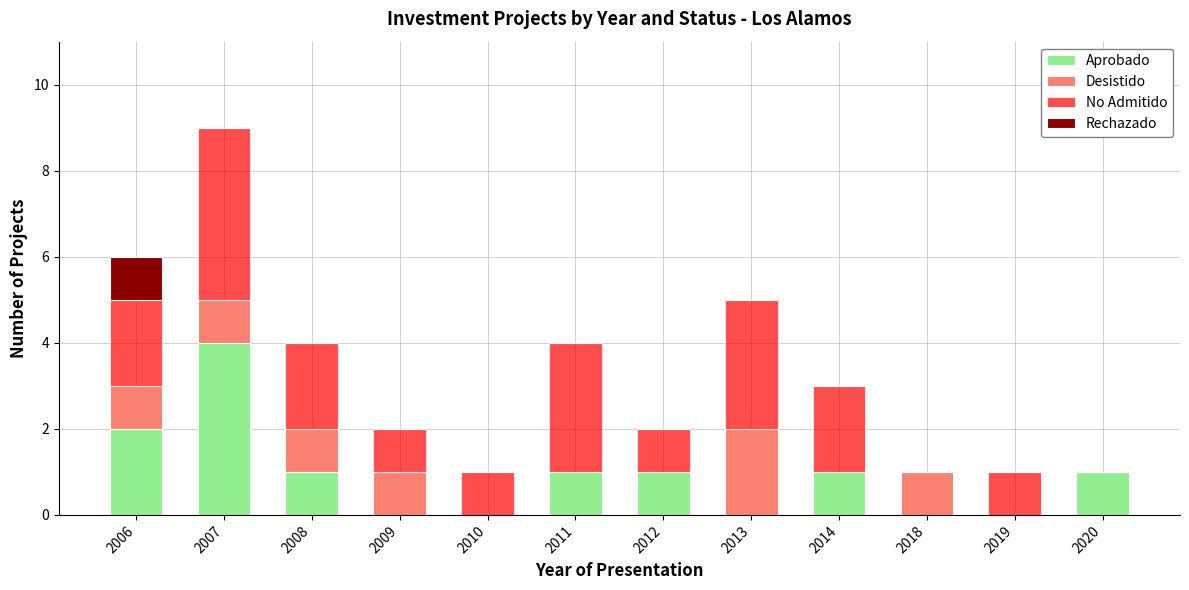

At which label does Aprobado reach its peak?

2007